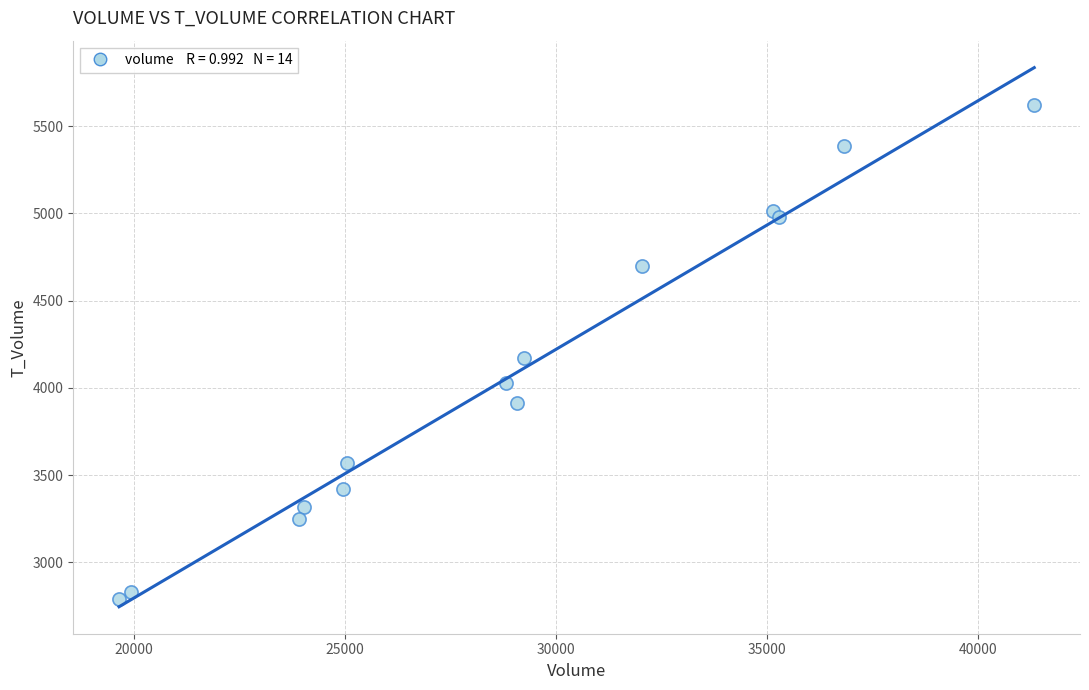

What Y value in the scatter plot is closest to 4206?

4169